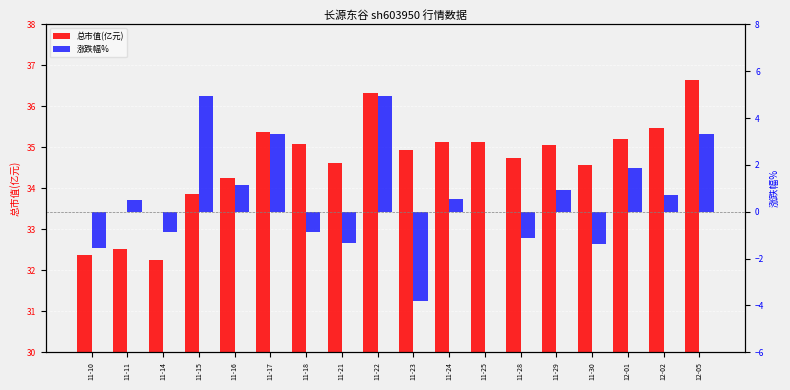

What is the maximum value shown in the chart?

36.6